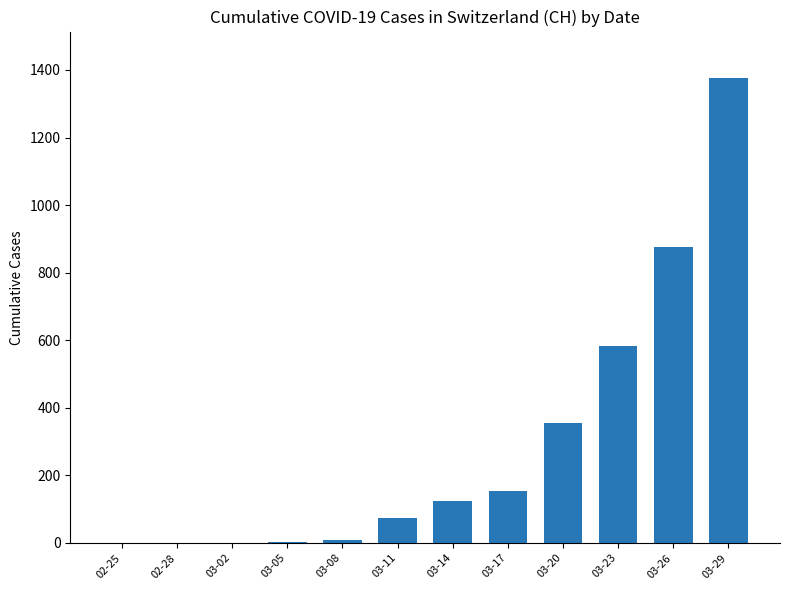

What is the sum of all values?

3556